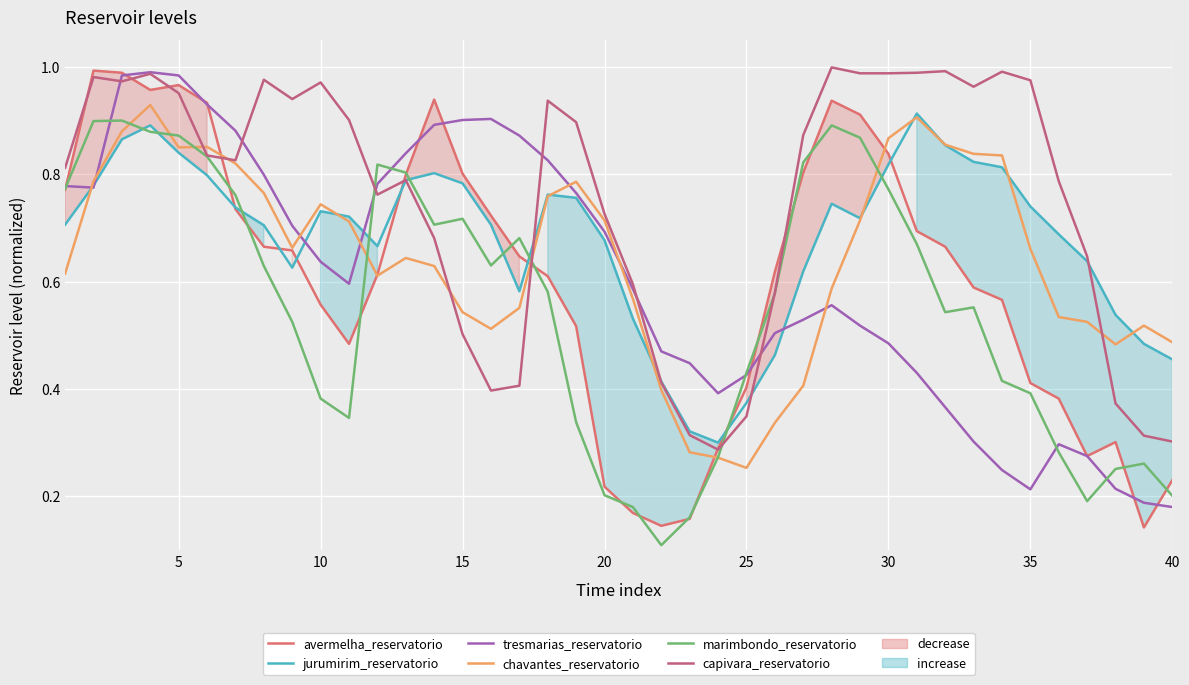

List the series in order of their peak value, highest first.

capivara_reservatorio, avermelha_reservatorio, tresmarias_reservatorio, chavantes_reservatorio, jurumirim_reservatorio, marimbondo_reservatorio